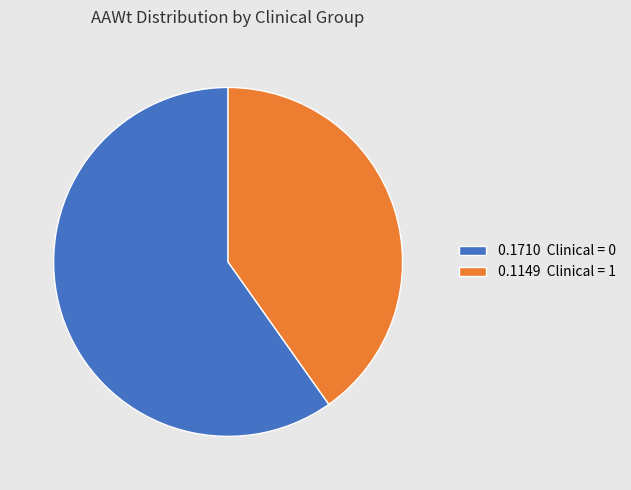

Which has a higher value, 0.1710 Clinical = 0 or 0.1149 Clinical = 1?

0.1710 Clinical = 0